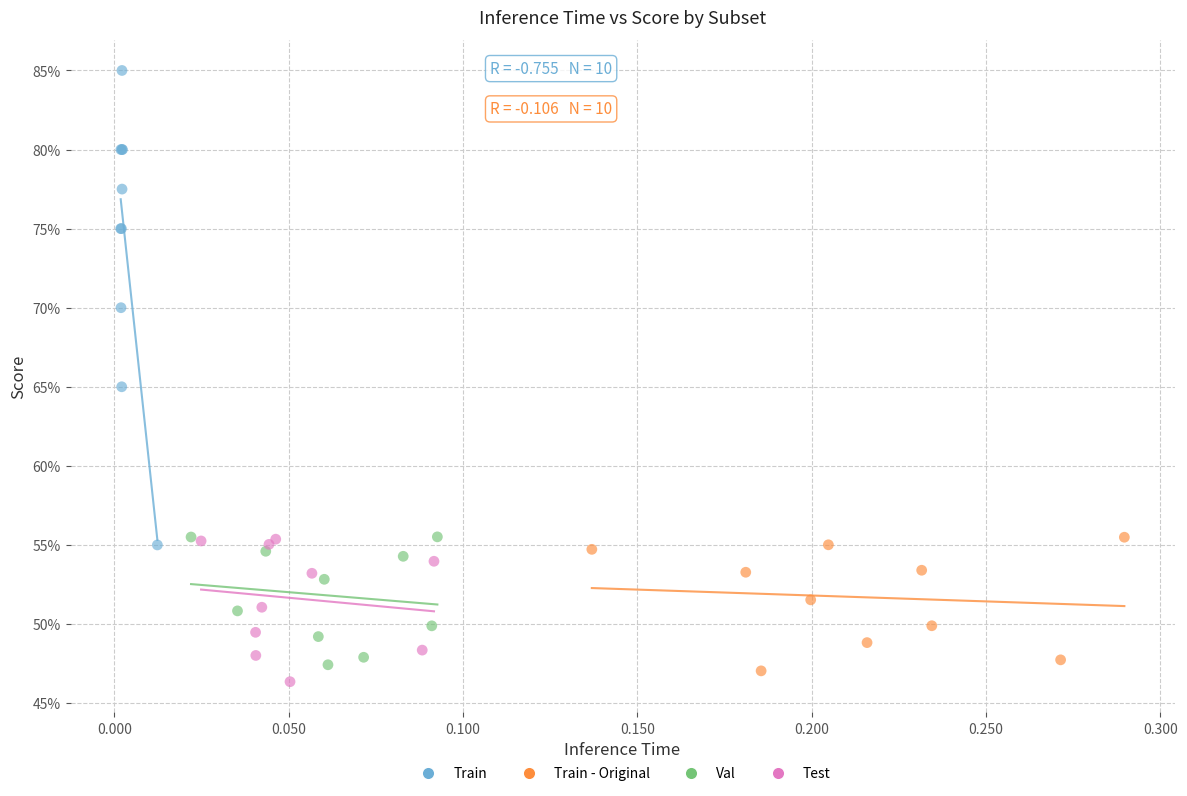

Which series reaches the minimum Y coordinate?

Test